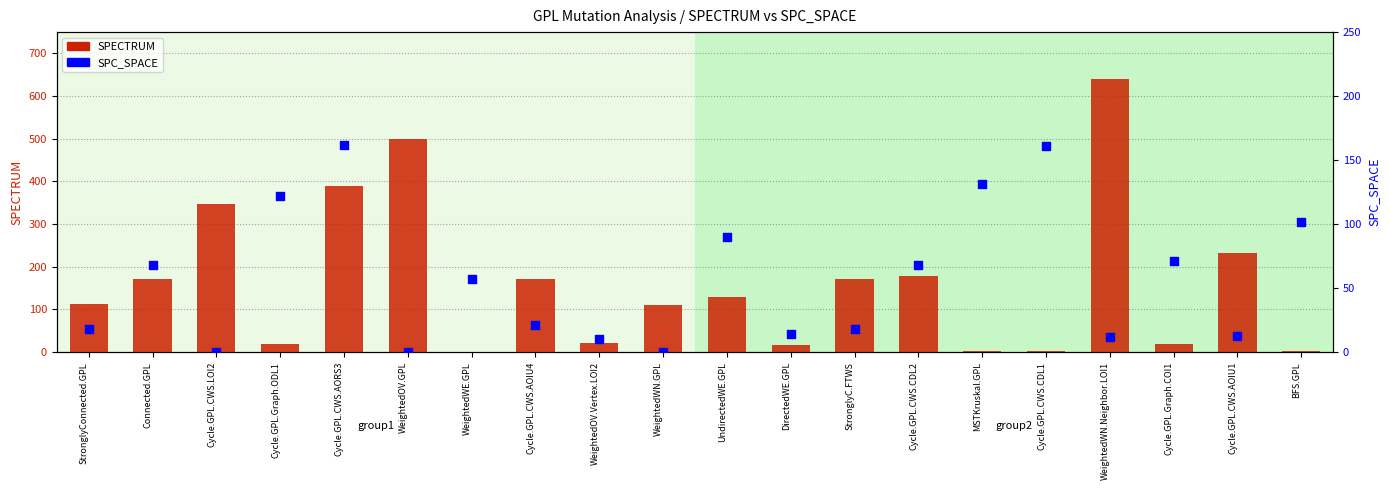

At how many categories does at least one series exceed 611?

1